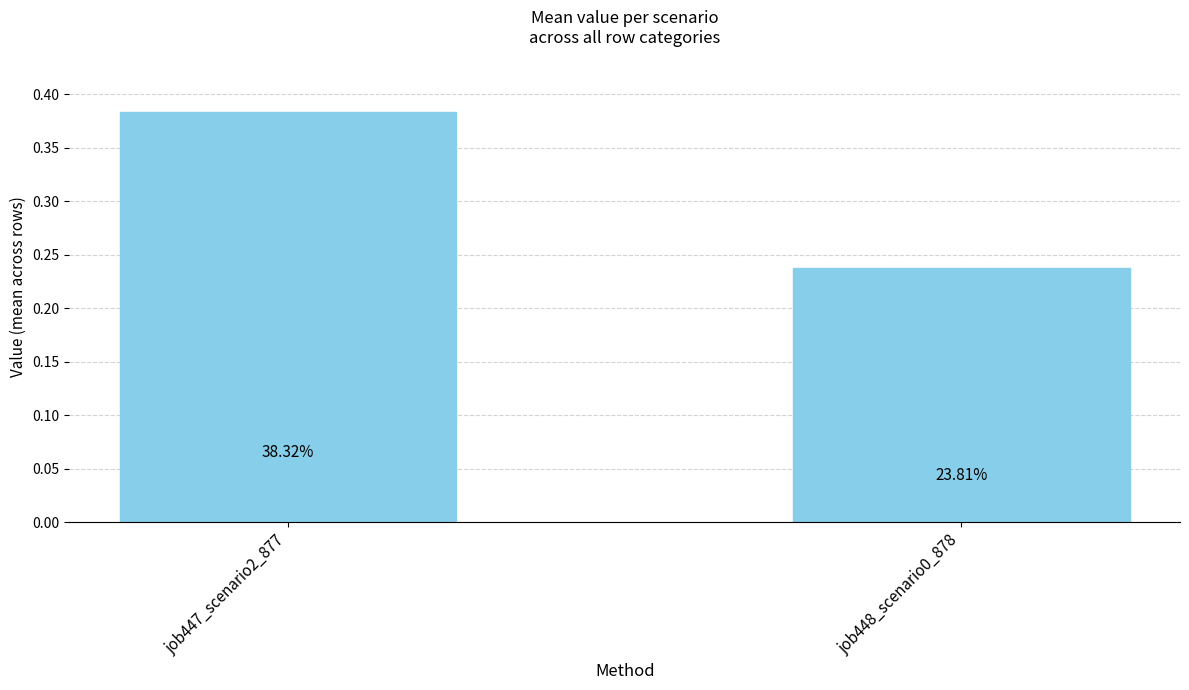

List the labels in order of value, smallest first.

job448_scenario0_878, job447_scenario2_877